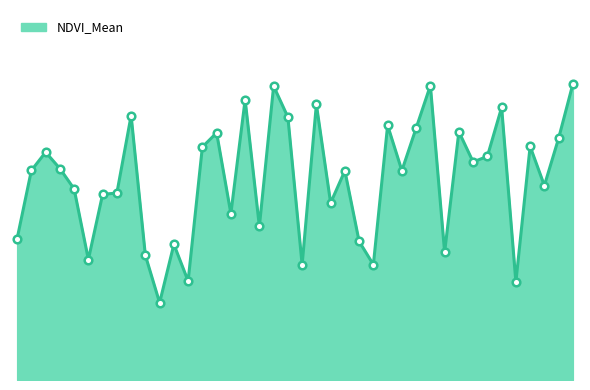

Does the chart have visible grid lines?

No